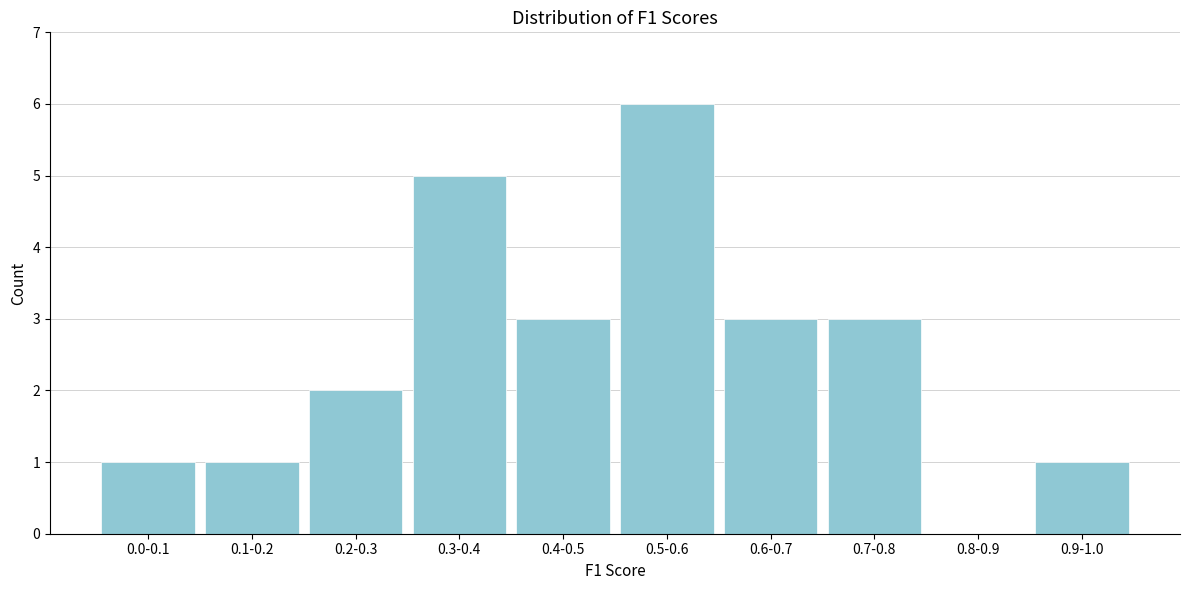

Reading right to left, what are all the values shown in this chart?

0.9-1.0=1	0.8-0.9=0	0.7-0.8=3	0.6-0.7=3	0.5-0.6=6	0.4-0.5=3	0.3-0.4=5	0.2-0.3=2	0.1-0.2=1	0.0-0.1=1